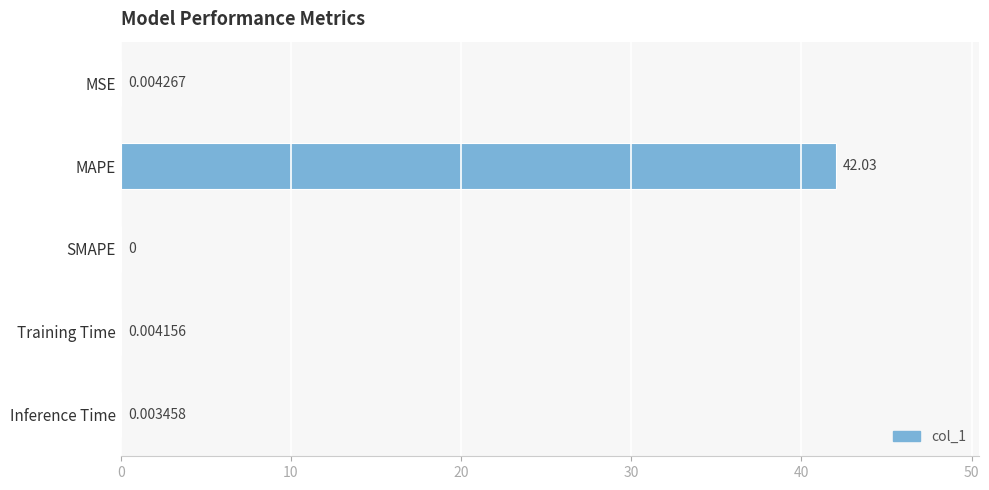

Which label corresponds to the largest value in the chart?

MAPE